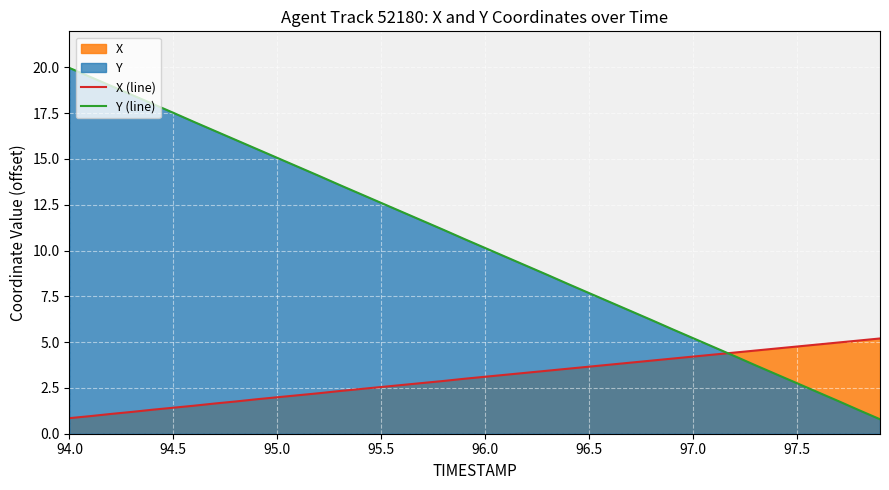

At 96.5, list the series in order from largest to smallest.

Y (line), X (line)